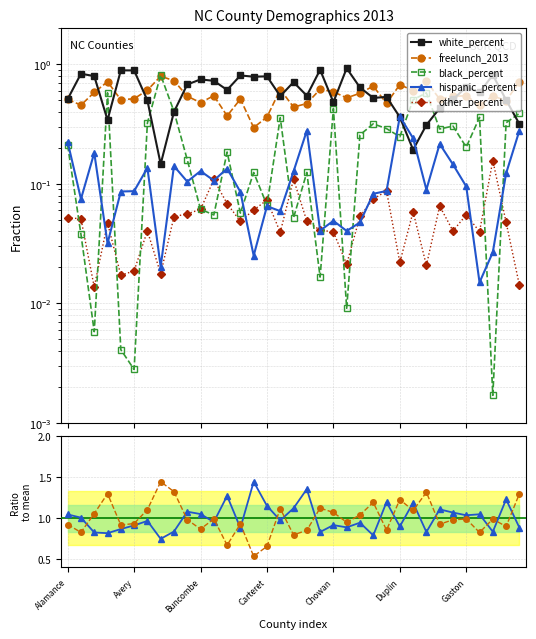

What is the difference between the second highest and second lowest values in the white_percent series?

0.7